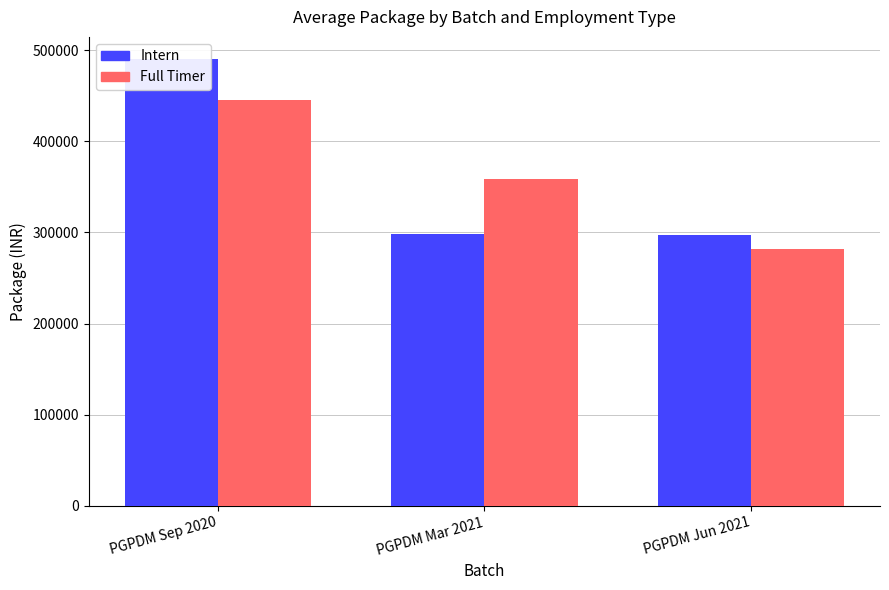

Which series has the widest spread of values?

Intern